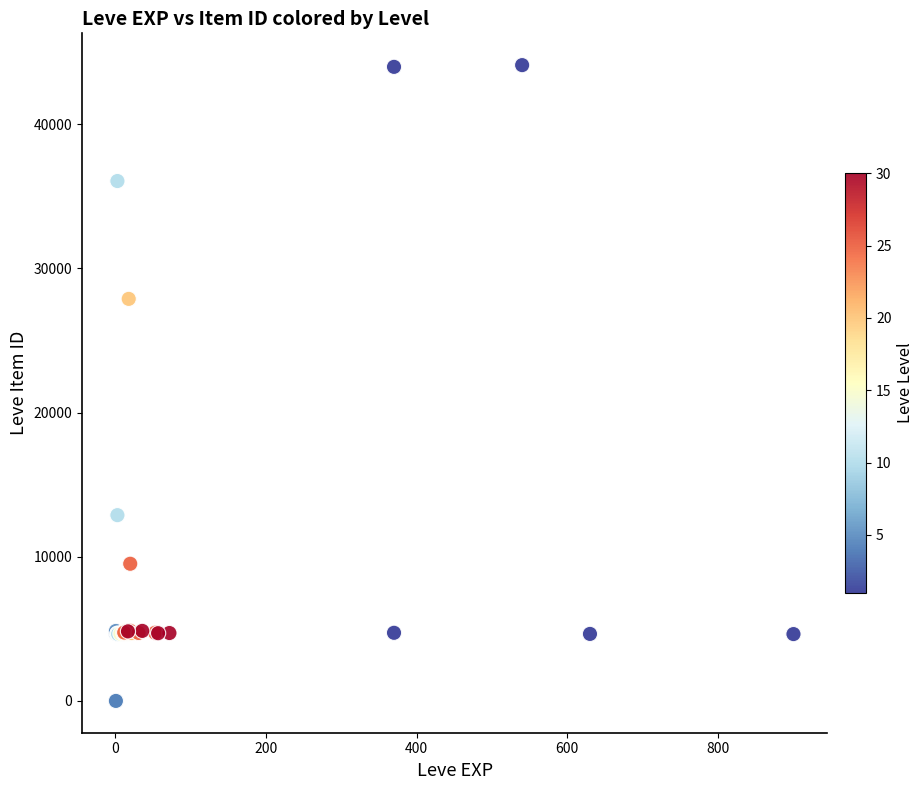

What Y value in the scatter plot is closest to 22048?

27884